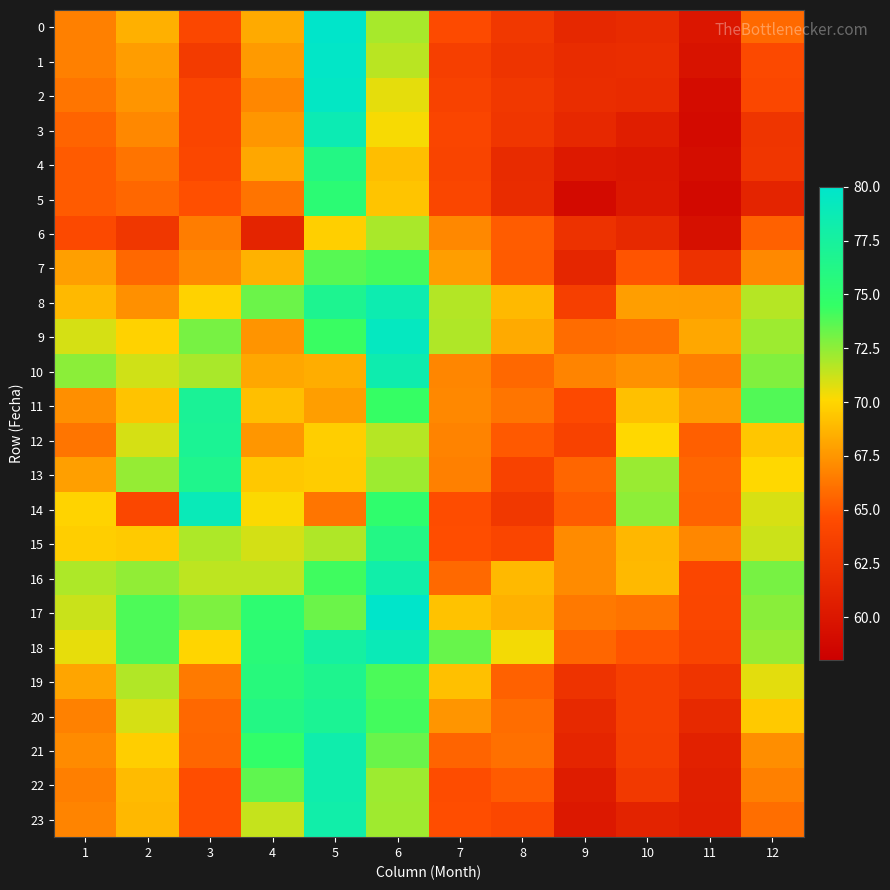

Which category has the highest value across all series?

5